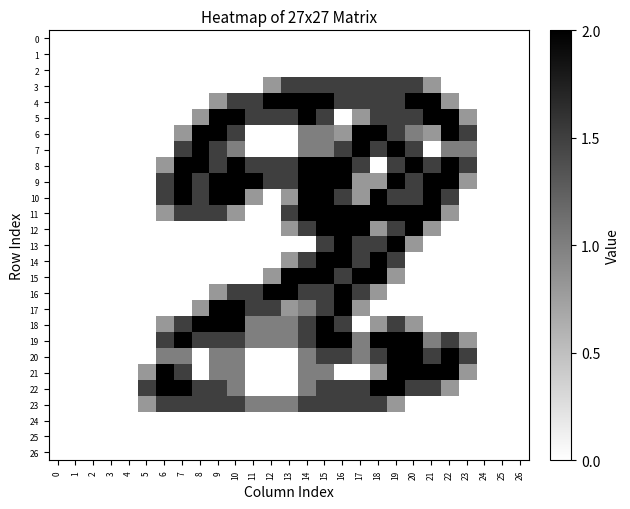

Reading right to left, what are all the values shown in this chart?

0: 26=0.0	25=0.0	24=0.0	23=0.0	22=0.0	21=0.0	20=0.0	19=0.0	18=0.0	17=0.0	16=0.0	15=0.0	14=0.0	13=0.0	12=0.0	11=0.0	10=0.0	9=0.0	8=0.0	7=0.0	6=0.0	5=0.0	4=0.0	3=0.0	2=0.0	1=0.0	0=0.0
1: 26=0.0	25=0.0	24=0.0	23=0.0	22=0.0	21=0.0	20=0.0	19=0.0	18=0.0	17=0.0	16=0.0	15=0.0	14=0.0	13=0.0	12=0.0	11=0.0	10=0.0	9=0.0	8=0.0	7=0.0	6=0.0	5=0.0	4=0.0	3=0.0	2=0.0	1=0.0	0=0.0
2: 26=0.0	25=0.0	24=0.0	23=0.0	22=0.0	21=0.0	20=0.0	19=0.0	18=0.0	17=0.0	16=0.0	15=0.0	14=0.0	13=0.0	12=0.0	11=0.0	10=0.0	9=0.0	8=0.0	7=0.0	6=0.0	5=0.0	4=0.0	3=0.0	2=0.0	1=0.0	0=0.0
3: 26=0.0	25=0.0	24=0.0	23=0.0	22=0.0	21=0.8	20=1.5	19=1.5	18=1.5	17=1.5	16=1.5	15=1.5	14=1.5	13=1.5	12=0.8	11=0.0	10=0.0	9=0.0	8=0.0	7=0.0	6=0.0	5=0.0	4=0.0	3=0.0	2=0.0	1=0.0	0=0.0
4: 26=0.0	25=0.0	24=0.0	23=0.0	22=0.8	21=2.0	20=2.0	19=1.5	18=1.5	17=1.5	16=1.5	15=2.0	14=2.0	13=2.0	12=2.0	11=1.5	10=1.5	9=0.8	8=0.0	7=0.0	6=0.0	5=0.0	4=0.0	3=0.0	2=0.0	1=0.0	0=0.0
5: 26=0.0	25=0.0	24=0.0	23=0.8	22=2.0	21=2.0	20=1.5	19=1.5	18=1.5	17=0.8	16=0.0	15=1.5	14=2.0	13=1.5	12=1.5	11=1.5	10=2.0	9=2.0	8=0.8	7=0.0	6=0.0	5=0.0	4=0.0	3=0.0	2=0.0	1=0.0	0=0.0
6: 26=0.0	25=0.0	24=0.0	23=1.5	22=2.0	21=0.8	20=1.0	19=1.5	18=2.0	17=2.0	16=0.8	15=1.0	14=1.0	13=0.0	12=0.0	11=0.0	10=1.5	9=2.0	8=2.0	7=0.8	6=0.0	5=0.0	4=0.0	3=0.0	2=0.0	1=0.0	0=0.0
7: 26=0.0	25=0.0	24=0.0	23=1.0	22=1.0	21=0.0	20=1.5	19=2.0	18=1.5	17=2.0	16=1.5	15=1.0	14=1.0	13=0.0	12=0.0	11=0.0	10=1.0	9=1.5	8=2.0	7=1.5	6=0.0	5=0.0	4=0.0	3=0.0	2=0.0	1=0.0	0=0.0
8: 26=0.0	25=0.0	24=0.0	23=1.5	22=2.0	21=1.5	20=2.0	19=1.5	18=0.0	17=1.5	16=2.0	15=2.0	14=2.0	13=1.5	12=1.5	11=1.5	10=2.0	9=1.5	8=2.0	7=2.0	6=0.8	5=0.0	4=0.0	3=0.0	2=0.0	1=0.0	0=0.0
9: 26=0.0	25=0.0	24=0.0	23=0.8	22=2.0	21=2.0	20=1.5	19=2.0	18=0.8	17=0.8	16=2.0	15=2.0	14=2.0	13=1.5	12=1.5	11=2.0	10=2.0	9=2.0	8=1.5	7=2.0	6=1.5	5=0.0	4=0.0	3=0.0	2=0.0	1=0.0	0=0.0
10: 26=0.0	25=0.0	24=0.0	23=0.0	22=1.5	21=2.0	20=1.5	19=1.5	18=2.0	17=0.8	16=1.5	15=2.0	14=2.0	13=0.8	12=0.0	11=0.8	10=2.0	9=2.0	8=1.5	7=2.0	6=1.5	5=0.0	4=0.0	3=0.0	2=0.0	1=0.0	0=0.0
11: 26=0.0	25=0.0	24=0.0	23=0.0	22=0.8	21=2.0	20=2.0	19=2.0	18=2.0	17=2.0	16=2.0	15=2.0	14=2.0	13=1.5	12=0.0	11=0.0	10=0.8	9=1.5	8=1.5	7=1.5	6=0.8	5=0.0	4=0.0	3=0.0	2=0.0	1=0.0	0=0.0
12: 26=0.0	25=0.0	24=0.0	23=0.0	22=0.0	21=0.8	20=2.0	19=1.5	18=0.8	17=2.0	16=2.0	15=2.0	14=1.5	13=0.8	12=0.0	11=0.0	10=0.0	9=0.0	8=0.0	7=0.0	6=0.0	5=0.0	4=0.0	3=0.0	2=0.0	1=0.0	0=0.0
13: 26=0.0	25=0.0	24=0.0	23=0.0	22=0.0	21=0.0	20=0.8	19=2.0	18=1.5	17=1.5	16=2.0	15=1.5	14=0.0	13=0.0	12=0.0	11=0.0	10=0.0	9=0.0	8=0.0	7=0.0	6=0.0	5=0.0	4=0.0	3=0.0	2=0.0	1=0.0	0=0.0
14: 26=0.0	25=0.0	24=0.0	23=0.0	22=0.0	21=0.0	20=0.0	19=1.5	18=2.0	17=1.5	16=2.0	15=2.0	14=1.5	13=0.8	12=0.0	11=0.0	10=0.0	9=0.0	8=0.0	7=0.0	6=0.0	5=0.0	4=0.0	3=0.0	2=0.0	1=0.0	0=0.0
15: 26=0.0	25=0.0	24=0.0	23=0.0	22=0.0	21=0.0	20=0.0	19=0.8	18=2.0	17=2.0	16=1.5	15=2.0	14=2.0	13=2.0	12=0.8	11=0.0	10=0.0	9=0.0	8=0.0	7=0.0	6=0.0	5=0.0	4=0.0	3=0.0	2=0.0	1=0.0	0=0.0
16: 26=0.0	25=0.0	24=0.0	23=0.0	22=0.0	21=0.0	20=0.0	19=0.0	18=0.8	17=1.5	16=2.0	15=1.5	14=1.5	13=2.0	12=2.0	11=1.5	10=1.5	9=0.8	8=0.0	7=0.0	6=0.0	5=0.0	4=0.0	3=0.0	2=0.0	1=0.0	0=0.0
17: 26=0.0	25=0.0	24=0.0	23=0.0	22=0.0	21=0.0	20=0.0	19=0.0	18=0.0	17=0.8	16=2.0	15=1.5	14=1.0	13=0.8	12=1.5	11=1.5	10=2.0	9=2.0	8=0.8	7=0.0	6=0.0	5=0.0	4=0.0	3=0.0	2=0.0	1=0.0	0=0.0
18: 26=0.0	25=0.0	24=0.0	23=0.0	22=0.0	21=0.0	20=0.8	19=1.5	18=0.8	17=0.0	16=1.5	15=2.0	14=1.5	13=1.0	12=1.0	11=1.0	10=2.0	9=2.0	8=2.0	7=1.5	6=0.8	5=0.0	4=0.0	3=0.0	2=0.0	1=0.0	0=0.0
19: 26=0.0	25=0.0	24=0.0	23=0.8	22=1.5	21=1.0	20=2.0	19=2.0	18=2.0	17=1.0	16=2.0	15=2.0	14=1.5	13=1.0	12=1.0	11=1.0	10=1.5	9=1.5	8=1.5	7=2.0	6=1.5	5=0.0	4=0.0	3=0.0	2=0.0	1=0.0	0=0.0
20: 26=0.0	25=0.0	24=0.0	23=1.5	22=2.0	21=1.5	20=2.0	19=2.0	18=1.5	17=1.0	16=1.5	15=1.5	14=1.0	13=0.0	12=0.0	11=0.0	10=1.0	9=1.0	8=0.0	7=1.0	6=1.0	5=0.0	4=0.0	3=0.0	2=0.0	1=0.0	0=0.0
21: 26=0.0	25=0.0	24=0.0	23=0.8	22=2.0	21=2.0	20=2.0	19=2.0	18=0.8	17=0.0	16=0.0	15=1.0	14=1.0	13=0.0	12=0.0	11=0.0	10=1.0	9=1.0	8=0.0	7=1.5	6=2.0	5=0.8	4=0.0	3=0.0	2=0.0	1=0.0	0=0.0
22: 26=0.0	25=0.0	24=0.0	23=0.0	22=0.8	21=1.5	20=1.5	19=2.0	18=2.0	17=1.5	16=1.5	15=1.5	14=1.0	13=0.0	12=0.0	11=0.0	10=1.0	9=1.5	8=1.5	7=2.0	6=2.0	5=1.5	4=0.0	3=0.0	2=0.0	1=0.0	0=0.0
23: 26=0.0	25=0.0	24=0.0	23=0.0	22=0.0	21=0.0	20=0.0	19=0.8	18=1.5	17=1.5	16=1.5	15=1.5	14=1.5	13=1.0	12=1.0	11=1.0	10=1.5	9=1.5	8=1.5	7=1.5	6=1.5	5=0.8	4=0.0	3=0.0	2=0.0	1=0.0	0=0.0
24: 26=0.0	25=0.0	24=0.0	23=0.0	22=0.0	21=0.0	20=0.0	19=0.0	18=0.0	17=0.0	16=0.0	15=0.0	14=0.0	13=0.0	12=0.0	11=0.0	10=0.0	9=0.0	8=0.0	7=0.0	6=0.0	5=0.0	4=0.0	3=0.0	2=0.0	1=0.0	0=0.0
25: 26=0.0	25=0.0	24=0.0	23=0.0	22=0.0	21=0.0	20=0.0	19=0.0	18=0.0	17=0.0	16=0.0	15=0.0	14=0.0	13=0.0	12=0.0	11=0.0	10=0.0	9=0.0	8=0.0	7=0.0	6=0.0	5=0.0	4=0.0	3=0.0	2=0.0	1=0.0	0=0.0
26: 26=0.0	25=0.0	24=0.0	23=0.0	22=0.0	21=0.0	20=0.0	19=0.0	18=0.0	17=0.0	16=0.0	15=0.0	14=0.0	13=0.0	12=0.0	11=0.0	10=0.0	9=0.0	8=0.0	7=0.0	6=0.0	5=0.0	4=0.0	3=0.0	2=0.0	1=0.0	0=0.0